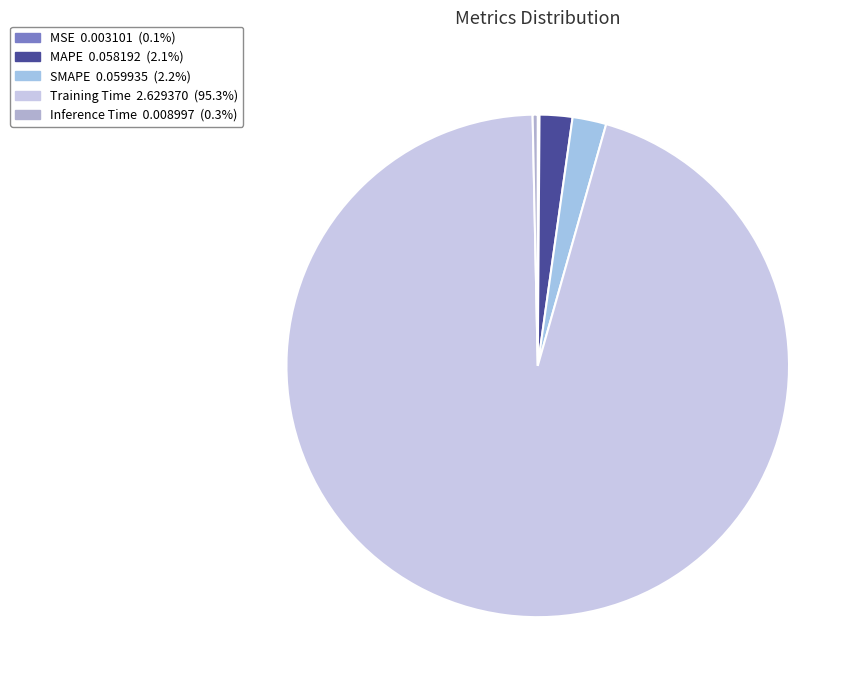

Which slice represents more than half of the pie?

Training Time